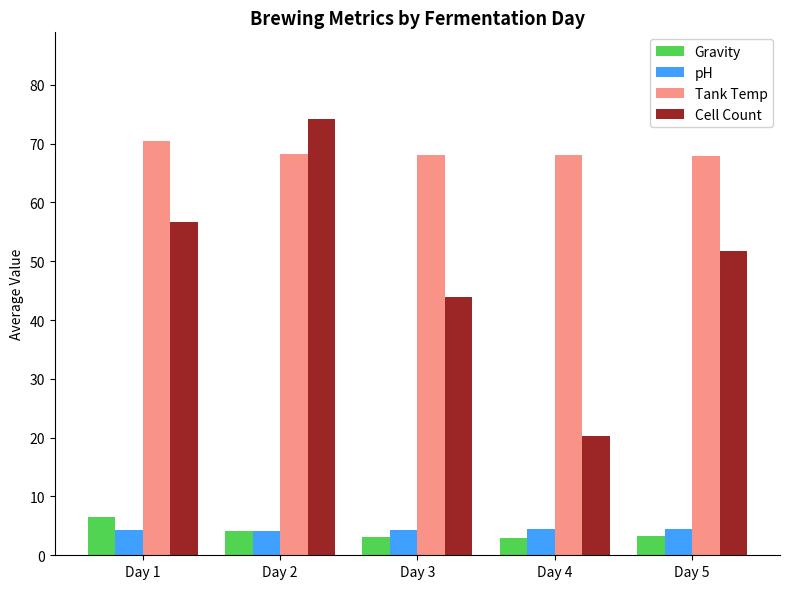

What is the greatest value displayed?

74.1